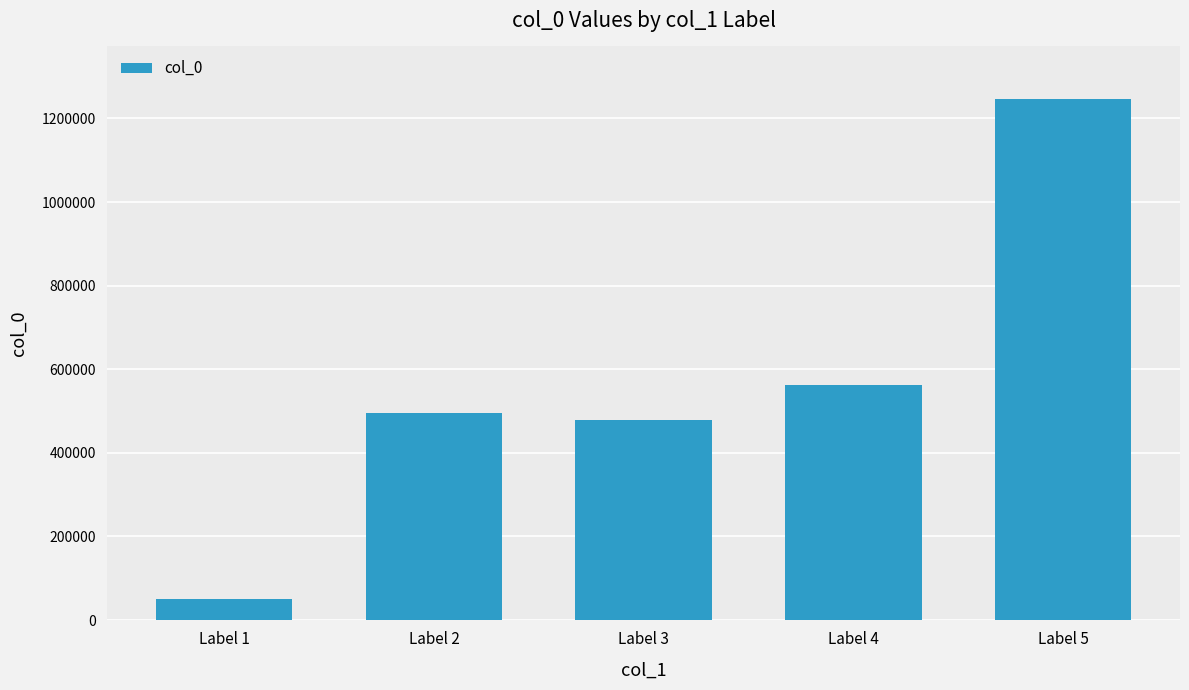

The chart shows a value of 51080 at Label 1. True or false?

True